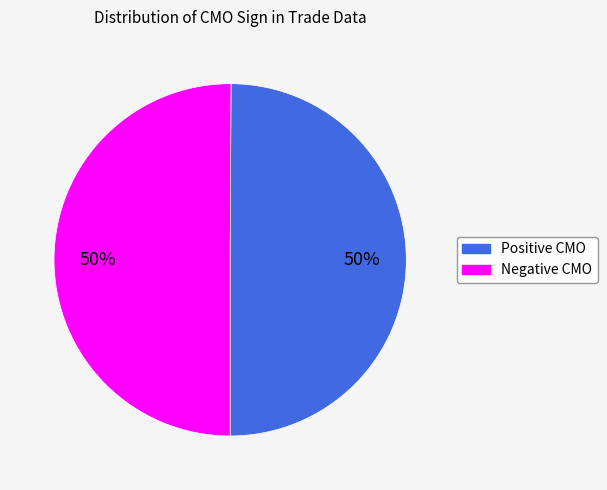

Count the number of slices in the pie.

2